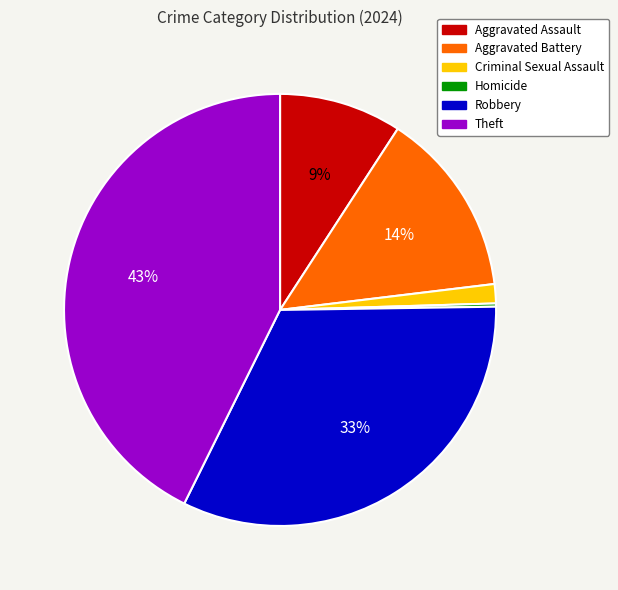

To the nearest percent, what is the combined percentage of Robbery and Criminal Sexual Assault?

34%